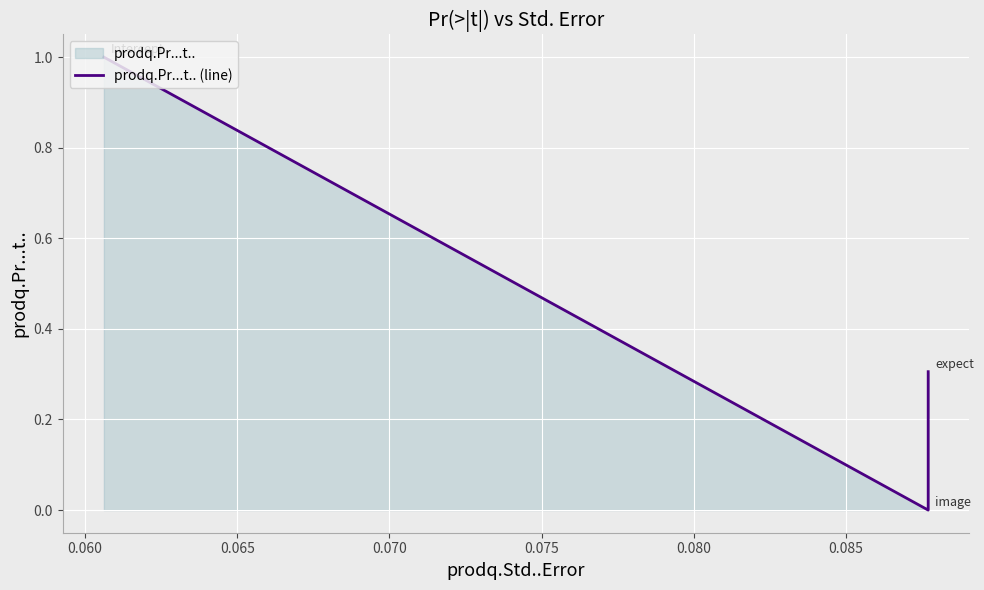

What is the value of the 1st point from the left?

1.0